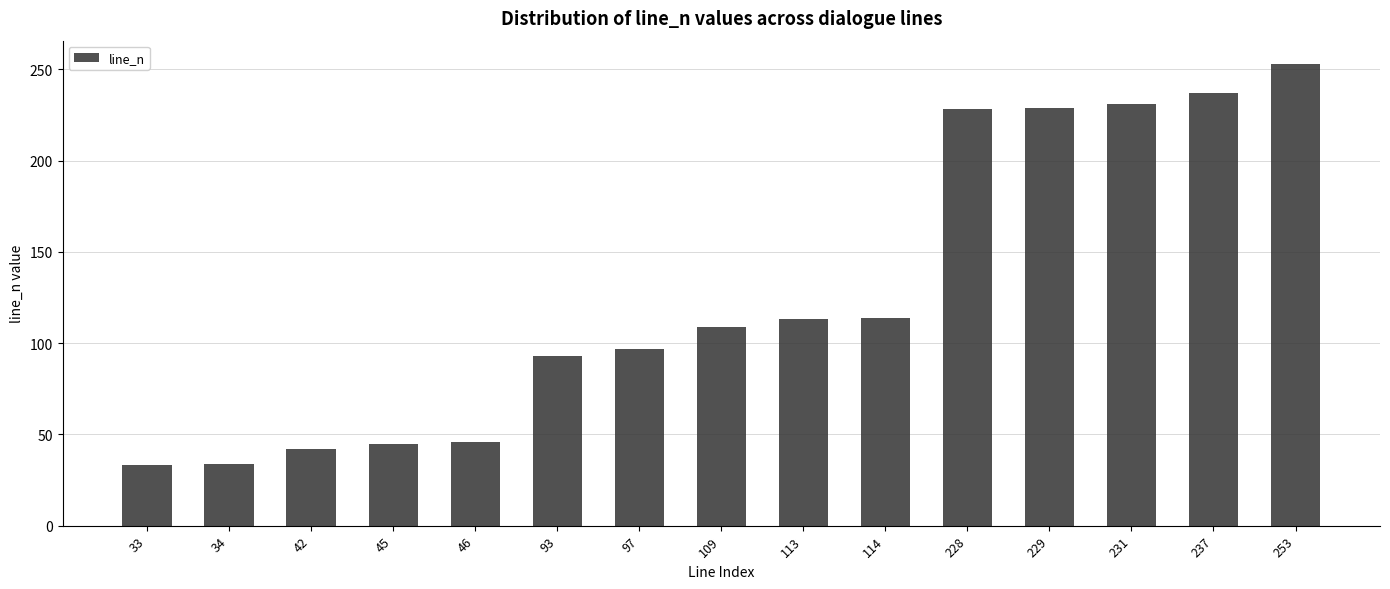

What is the ratio of the value at 113 to the value at 114?

1.0